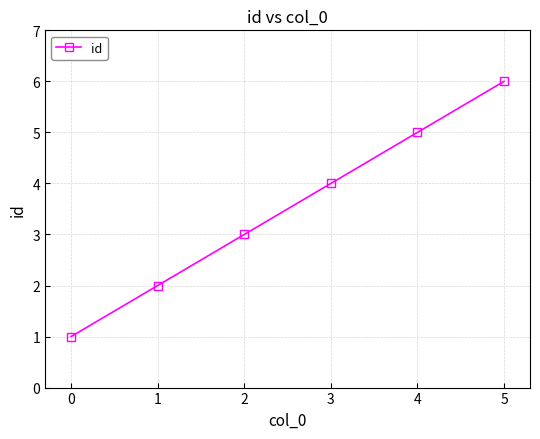

How many values are below 4?

3